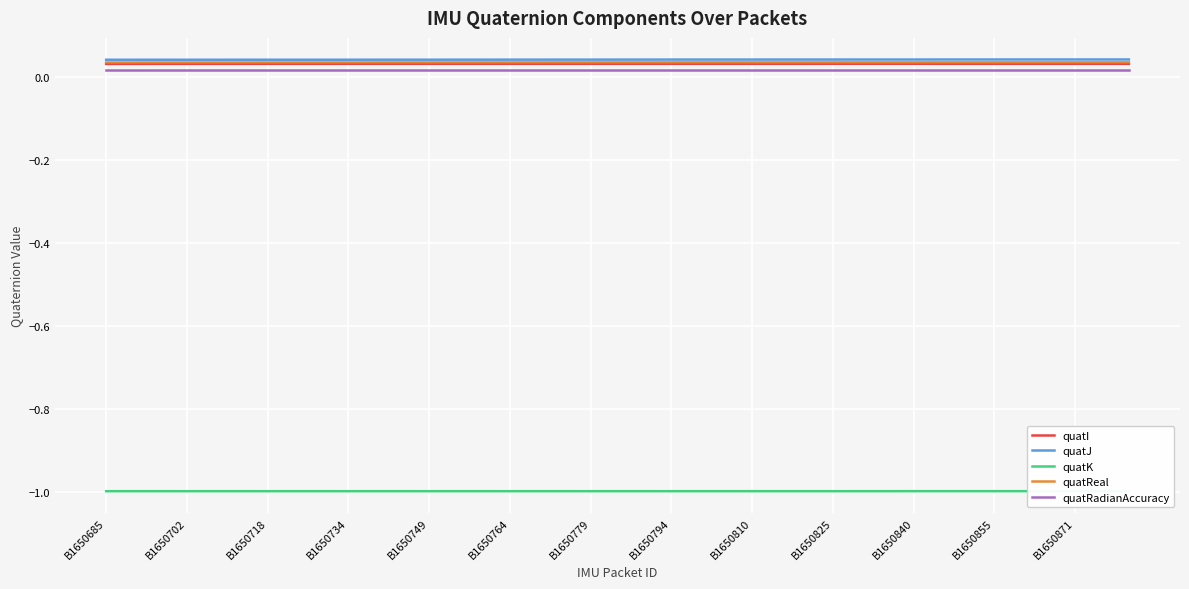

Which label corresponds to the smallest value in the chart?

B1650685